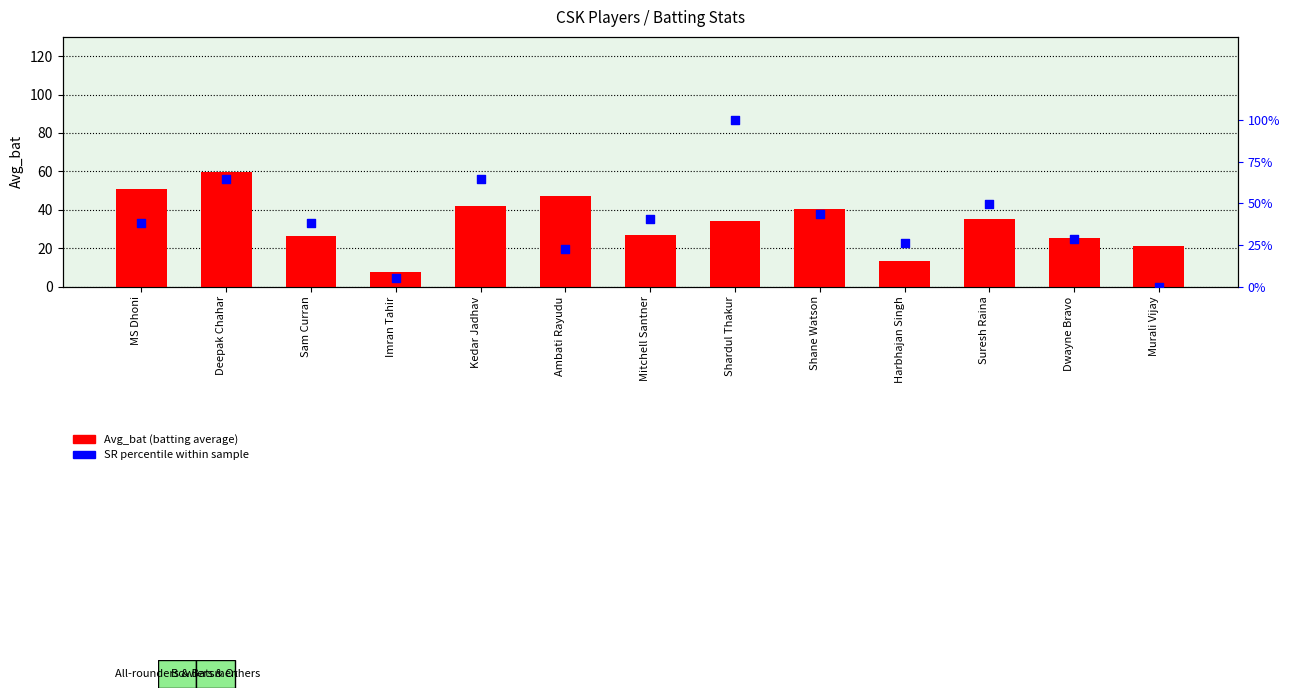

What are all the series names shown in the legend?

Avg_bat, SR percentile within sample